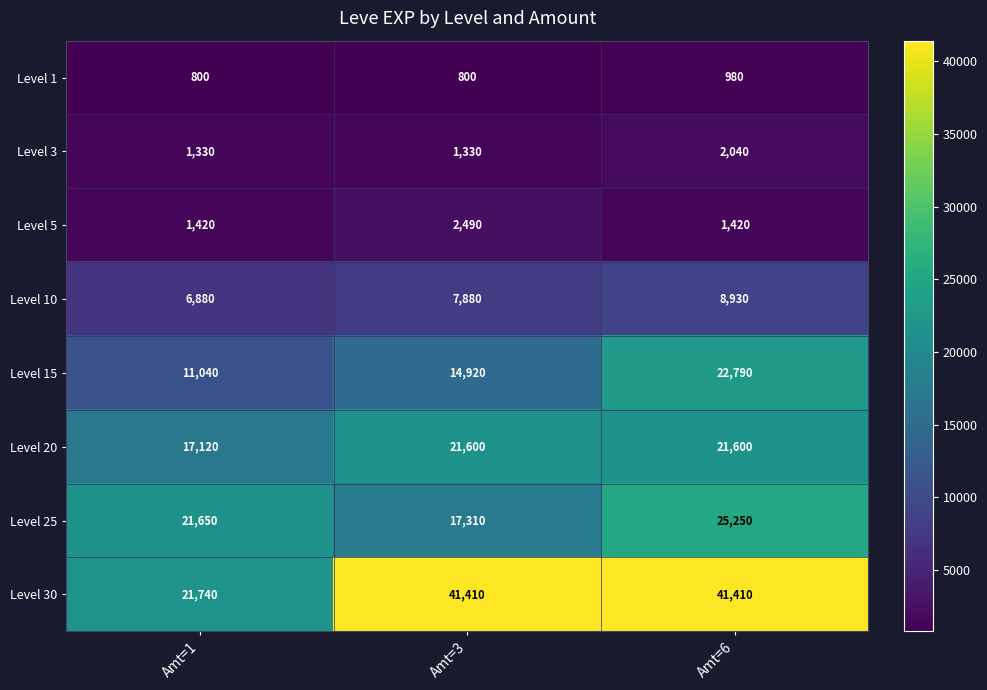

What is the difference between the highest and lowest values at Amt=1?

20940